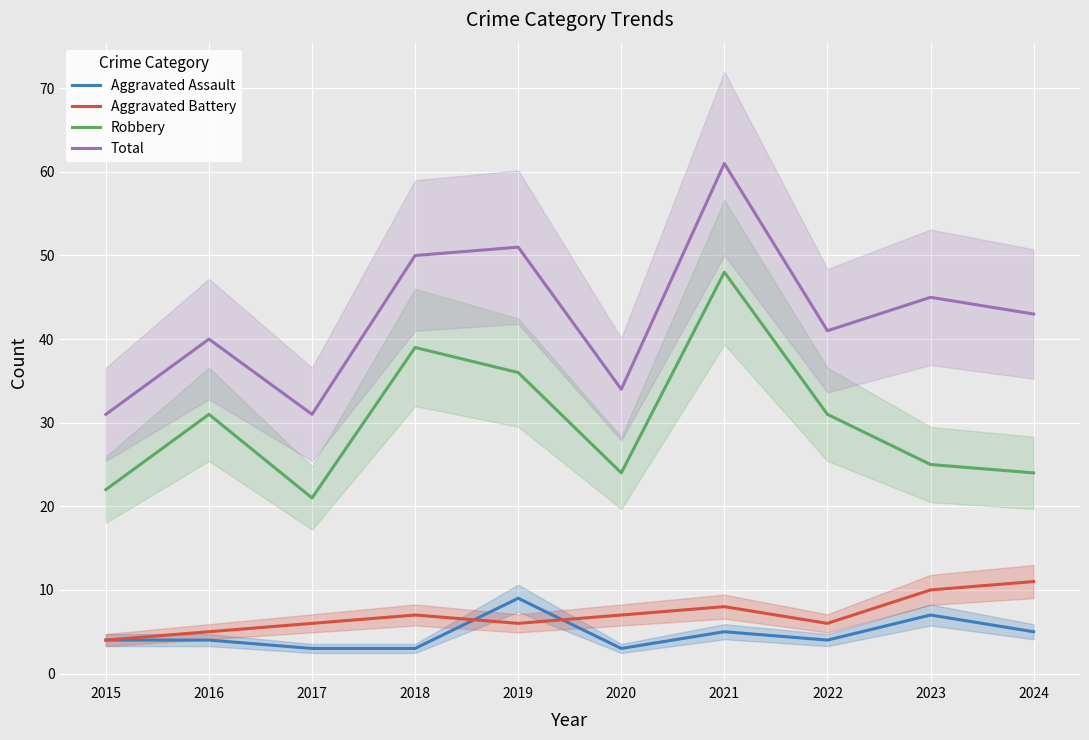

What is the sum of the Aggravated Battery values at 2023 and 2019?

16